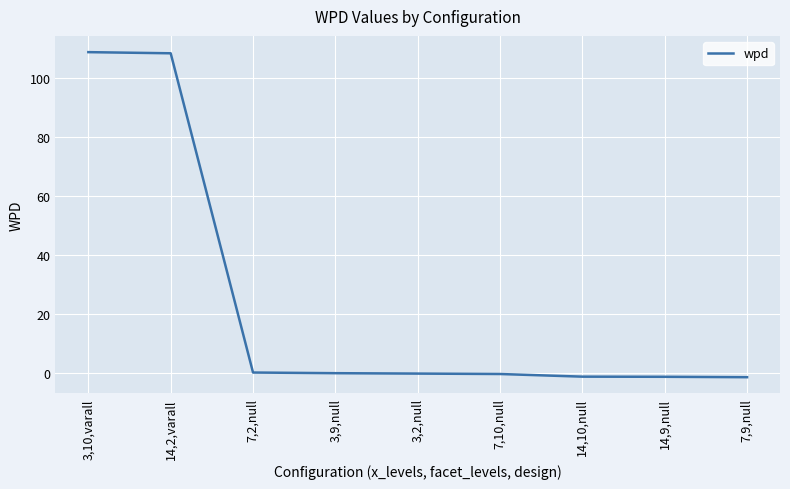

The chart shows a value of -1.5 at 7,9,null. True or false?

True